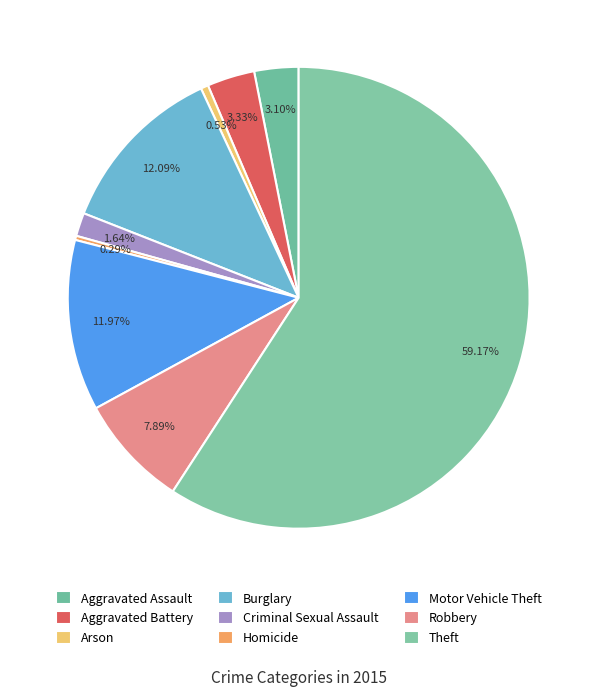

How many slices are in this pie chart?

9